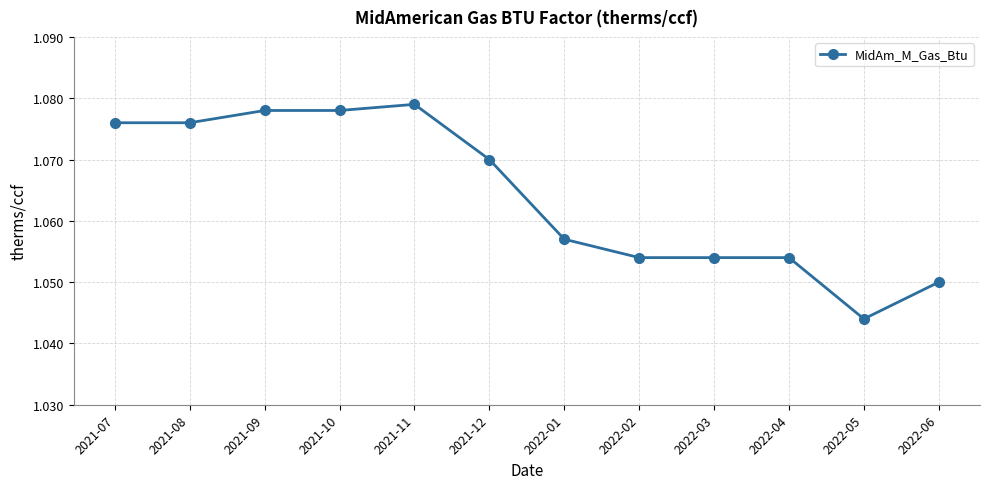

What position from the right is 2021-07?

12